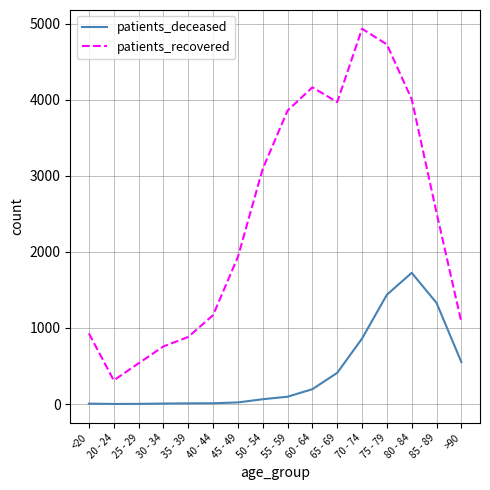

What is the spread (max minus min) of values at 30 - 34?

751